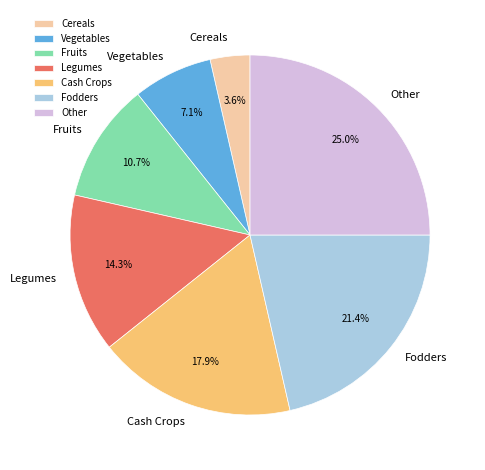

What portion of the pie excludes Other?

75.0%